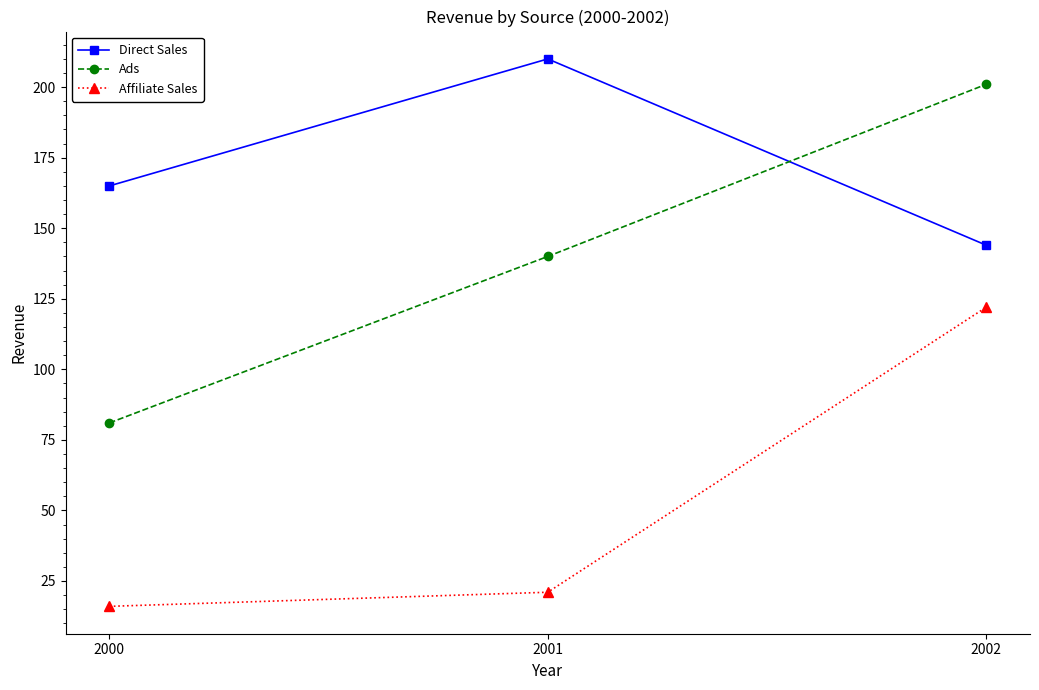

The Affiliate Sales series shows 29 at 2000. True or false?

False